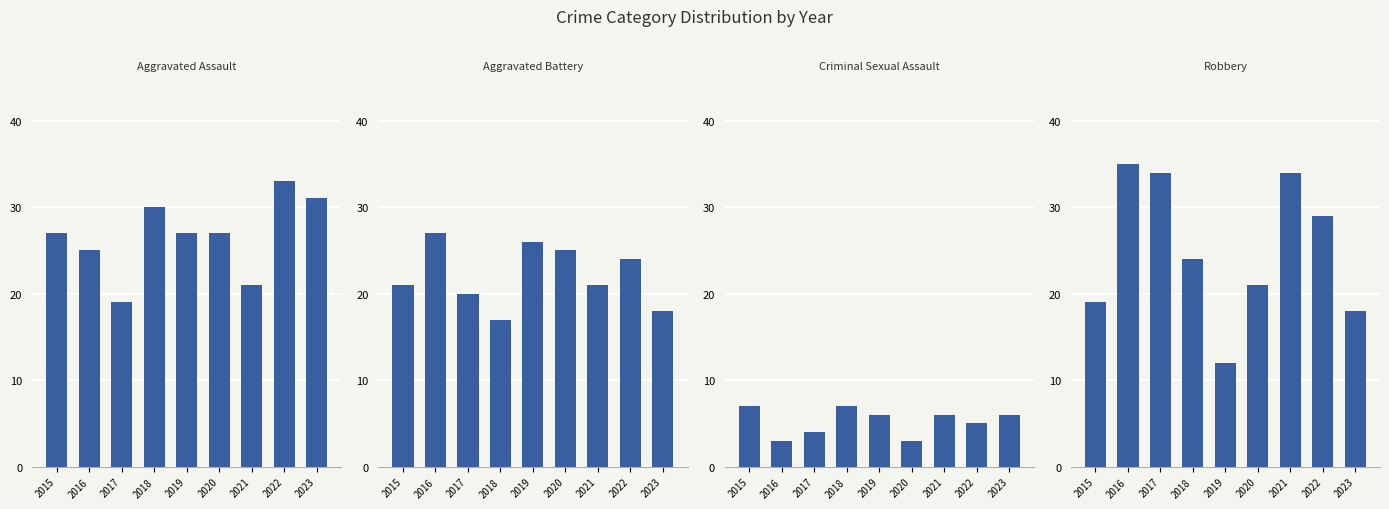

What is the maximum value shown in the chart?

35